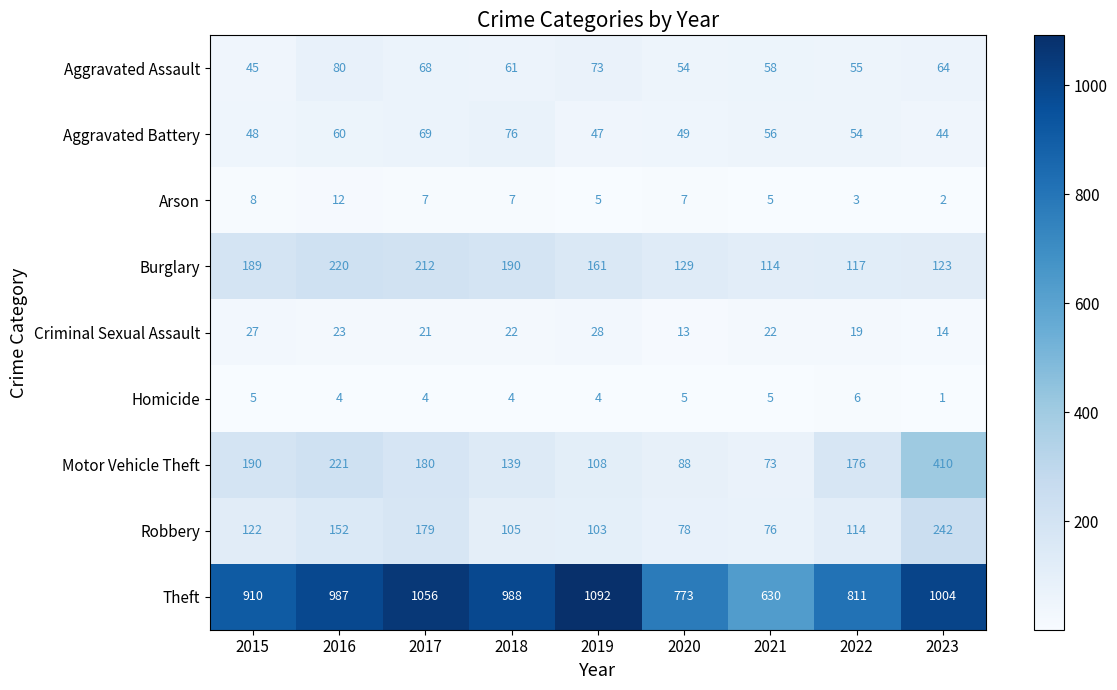

Which series has the widest spread of values?

Theft